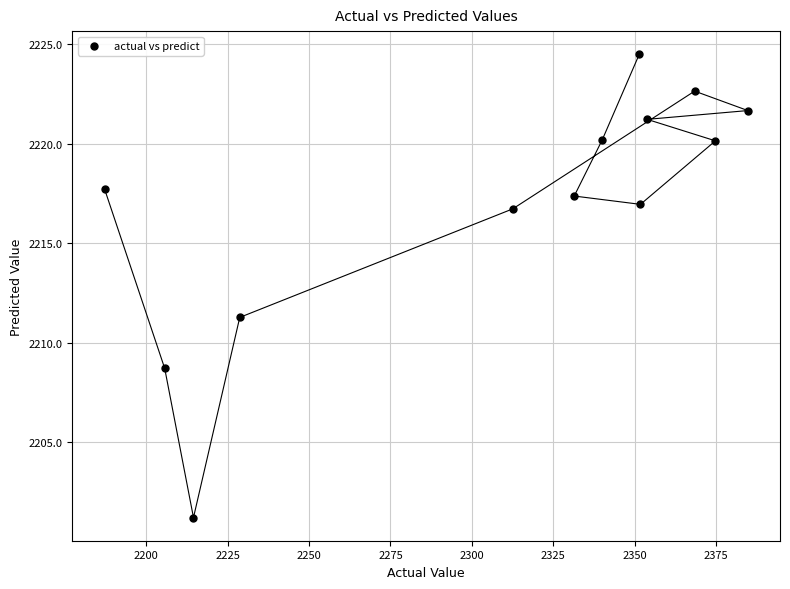

What is the range of Y values (max minus min)?

23.3